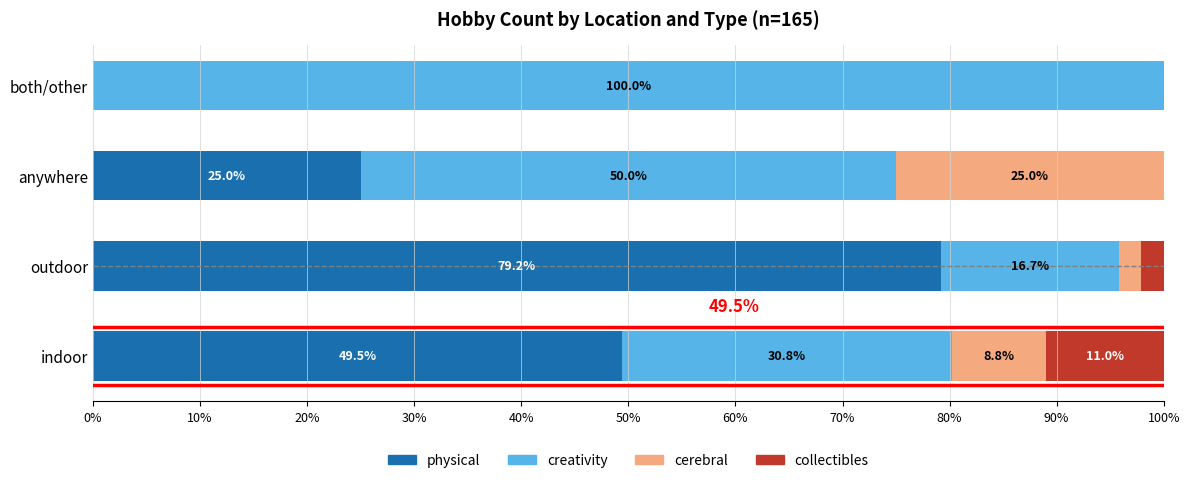

At which label does physical reach its peak?

outdoor